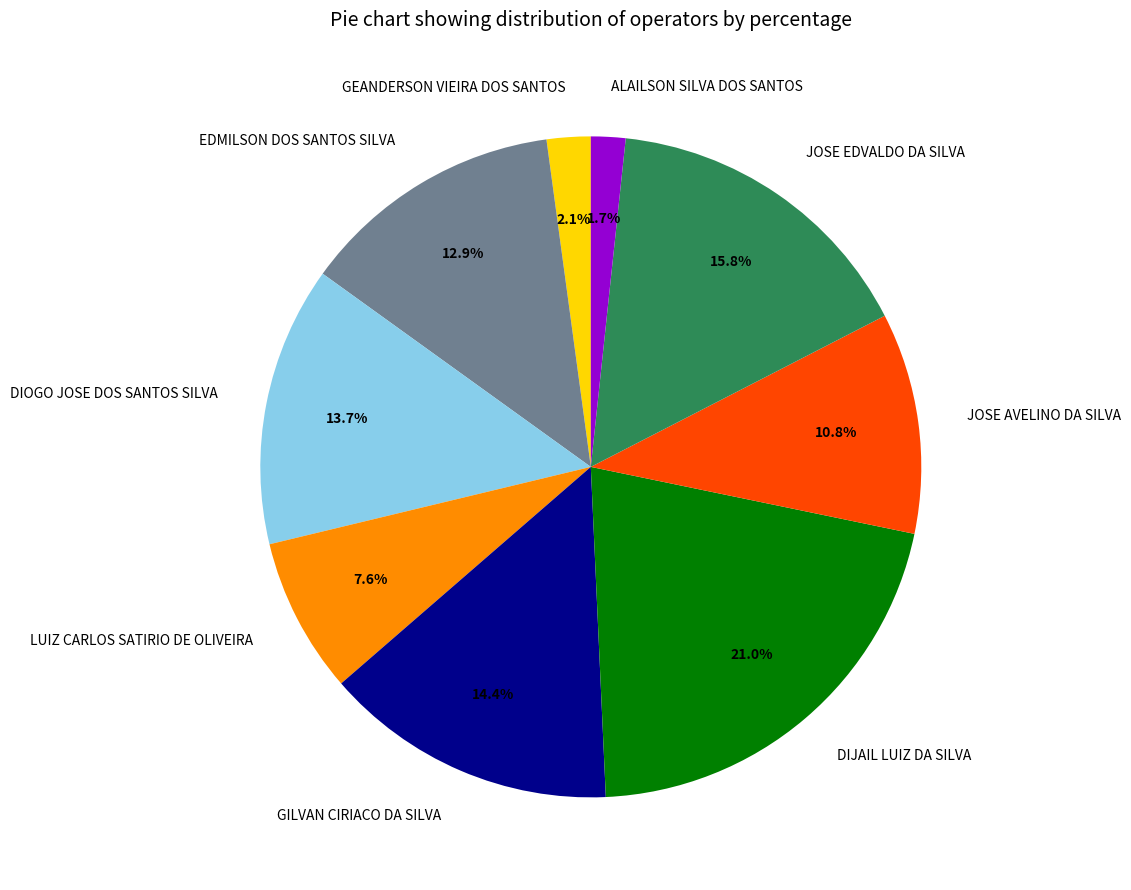

Does any single category account for the majority?

No